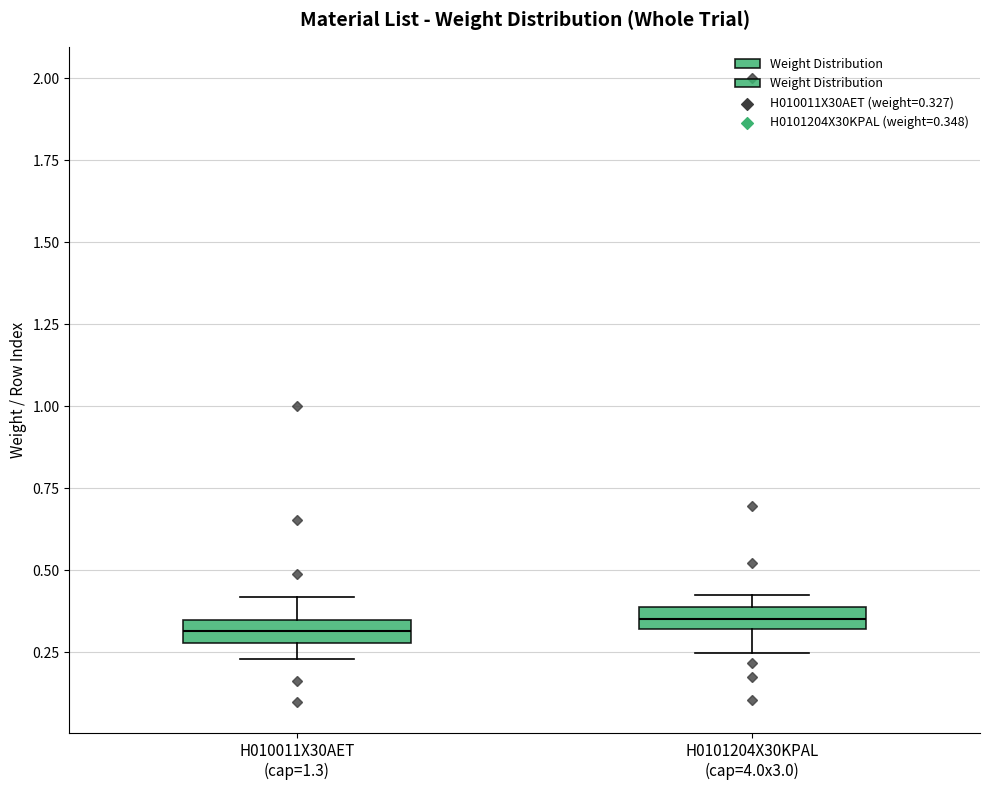

Where does the upper whisker of the box for H010011X30AET (cap=1.3) end on the y-axis? The values are not printed on the chart, so give them approximately, as read against the axis.

0.40